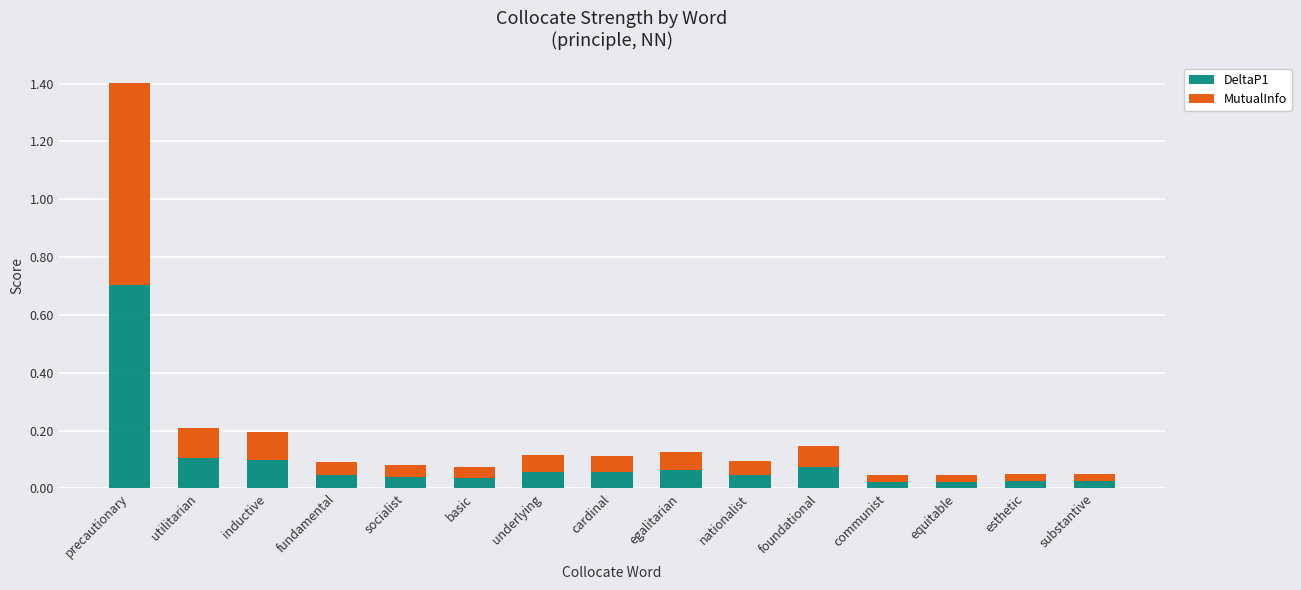

Does the chart contain any negative values?

No